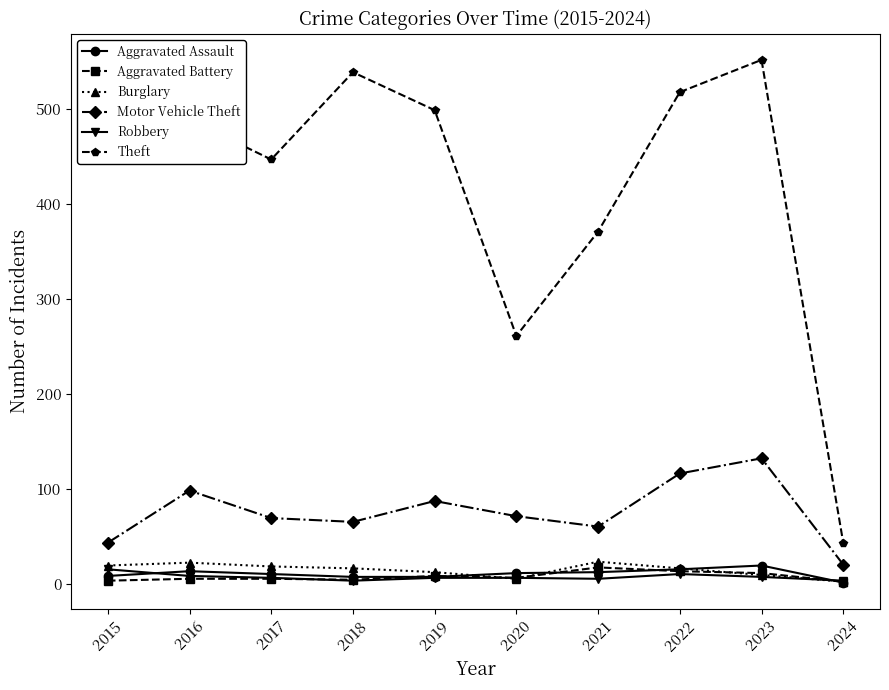

Is it true that Motor Vehicle Theft equals 87 at 2019?

True